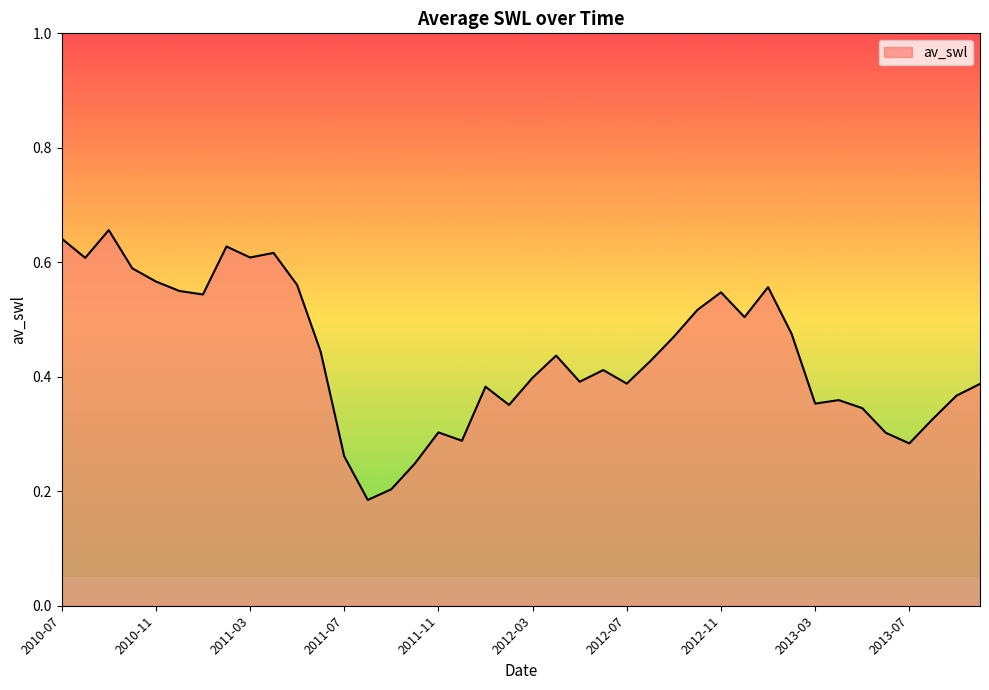

Rank the categories by value from lowest to highest.

2011-08, 2011-09, 2011-10, 2011-07, 2013-07, 2011-12, 2013-06, 2011-11, 2013-08, 2013-05, 2012-02, 2013-03, 2013-04, 2013-09, 2012-01, 2013-10, 2012-07, 2012-05, 2012-03, 2012-06, 2012-08, 2012-04, 2011-06, 2012-09, 2013-02, 2012-12, 2012-10, 2011-01, 2012-11, 2010-12, 2013-01, 2011-05, 2010-11, 2010-10, 2010-08, 2011-03, 2011-04, 2011-02, 2010-07, 2010-09